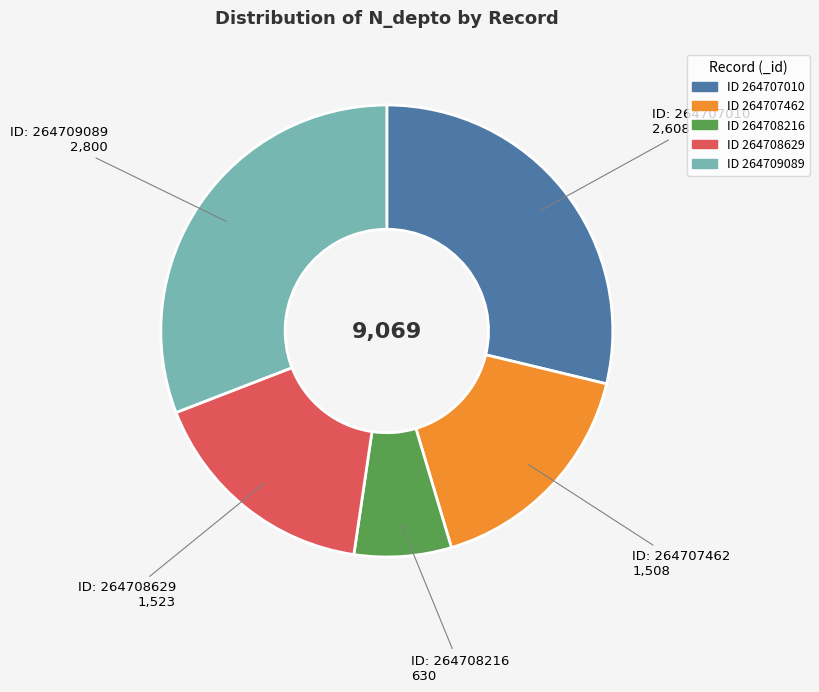

Does any single category account for the majority?

No